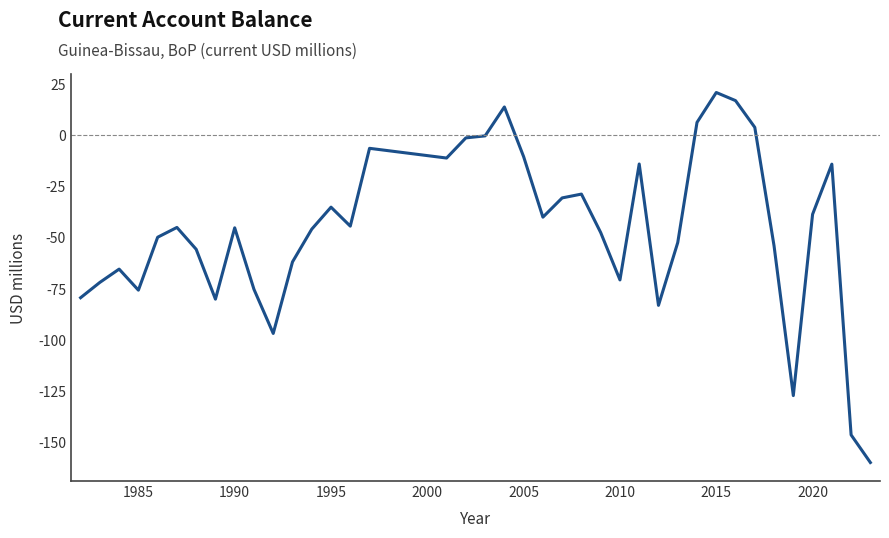

What is the smallest value displayed?

-160.2